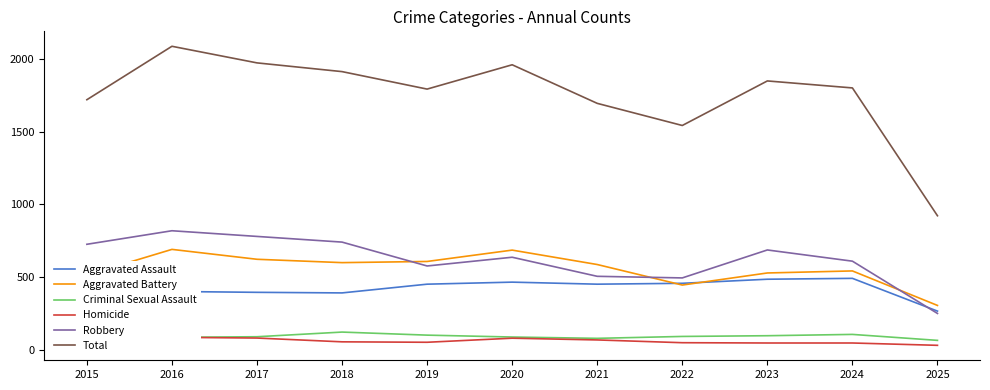

What are all the series names shown in the legend?

Aggravated Assault, Aggravated Battery, Criminal Sexual Assault, Homicide, Robbery, Total